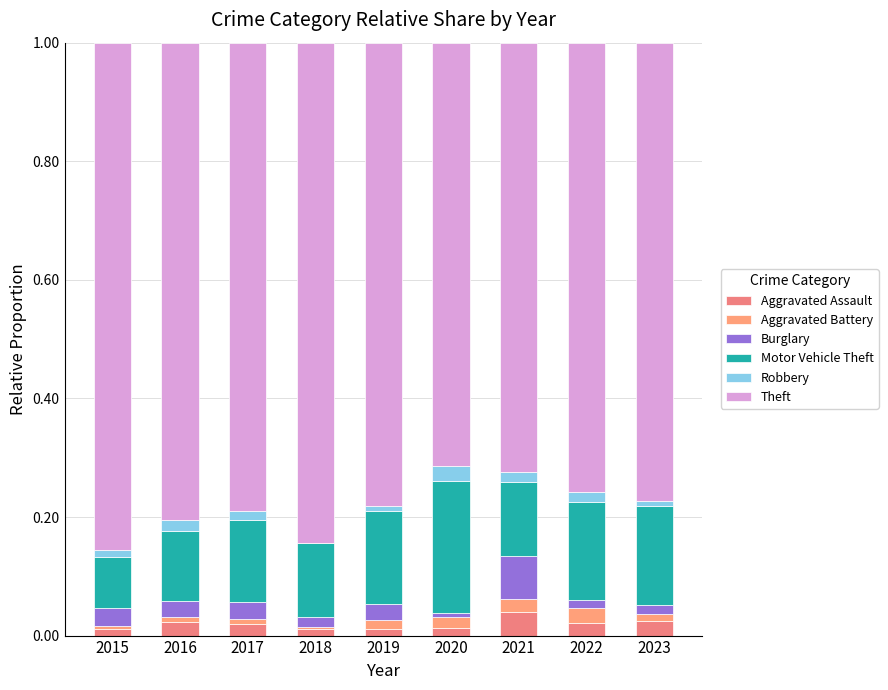

Which series changed the most between 2017 and 2021?

Theft